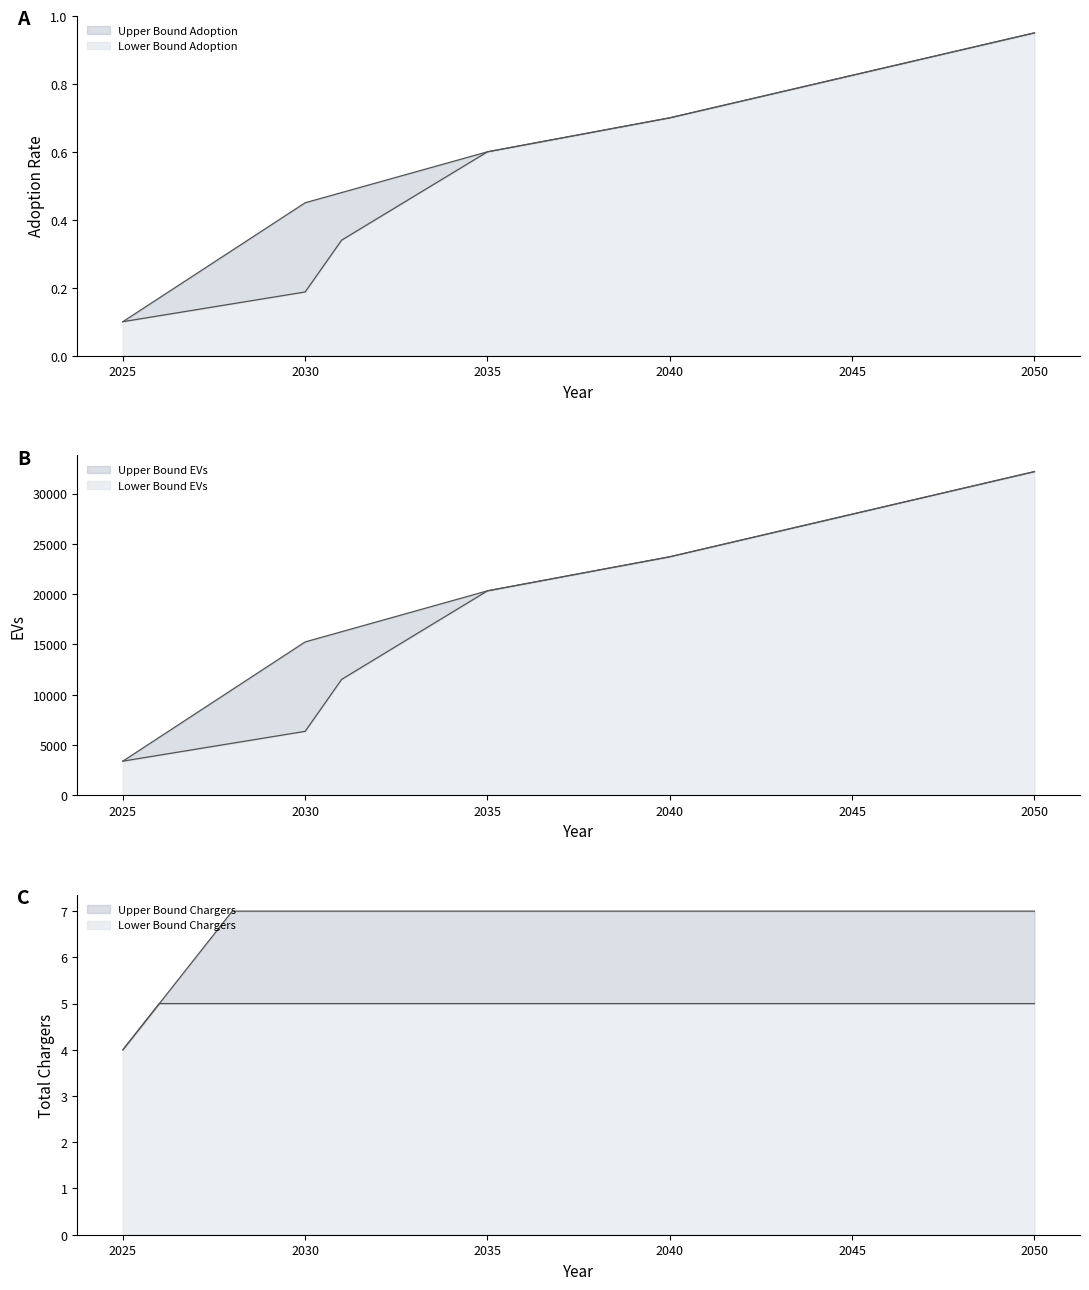

What value does the Lower Bound Chargers series have at 2029?

5.0